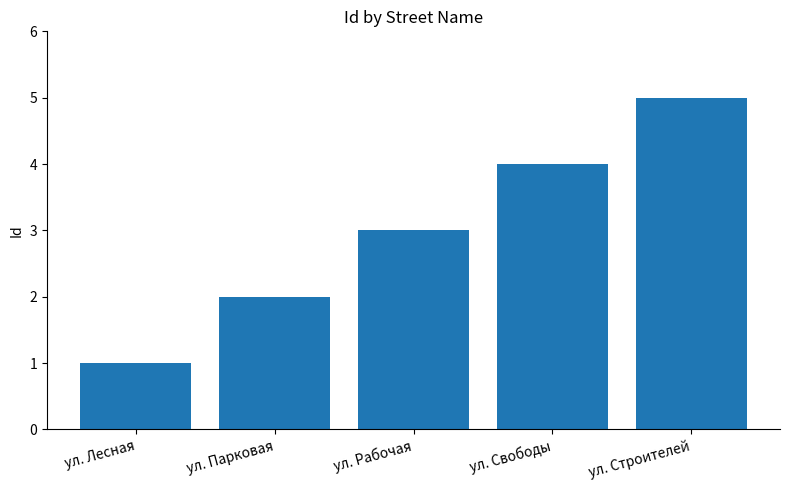

The chart shows a value of 4 at ул. Свободы. True or false?

True